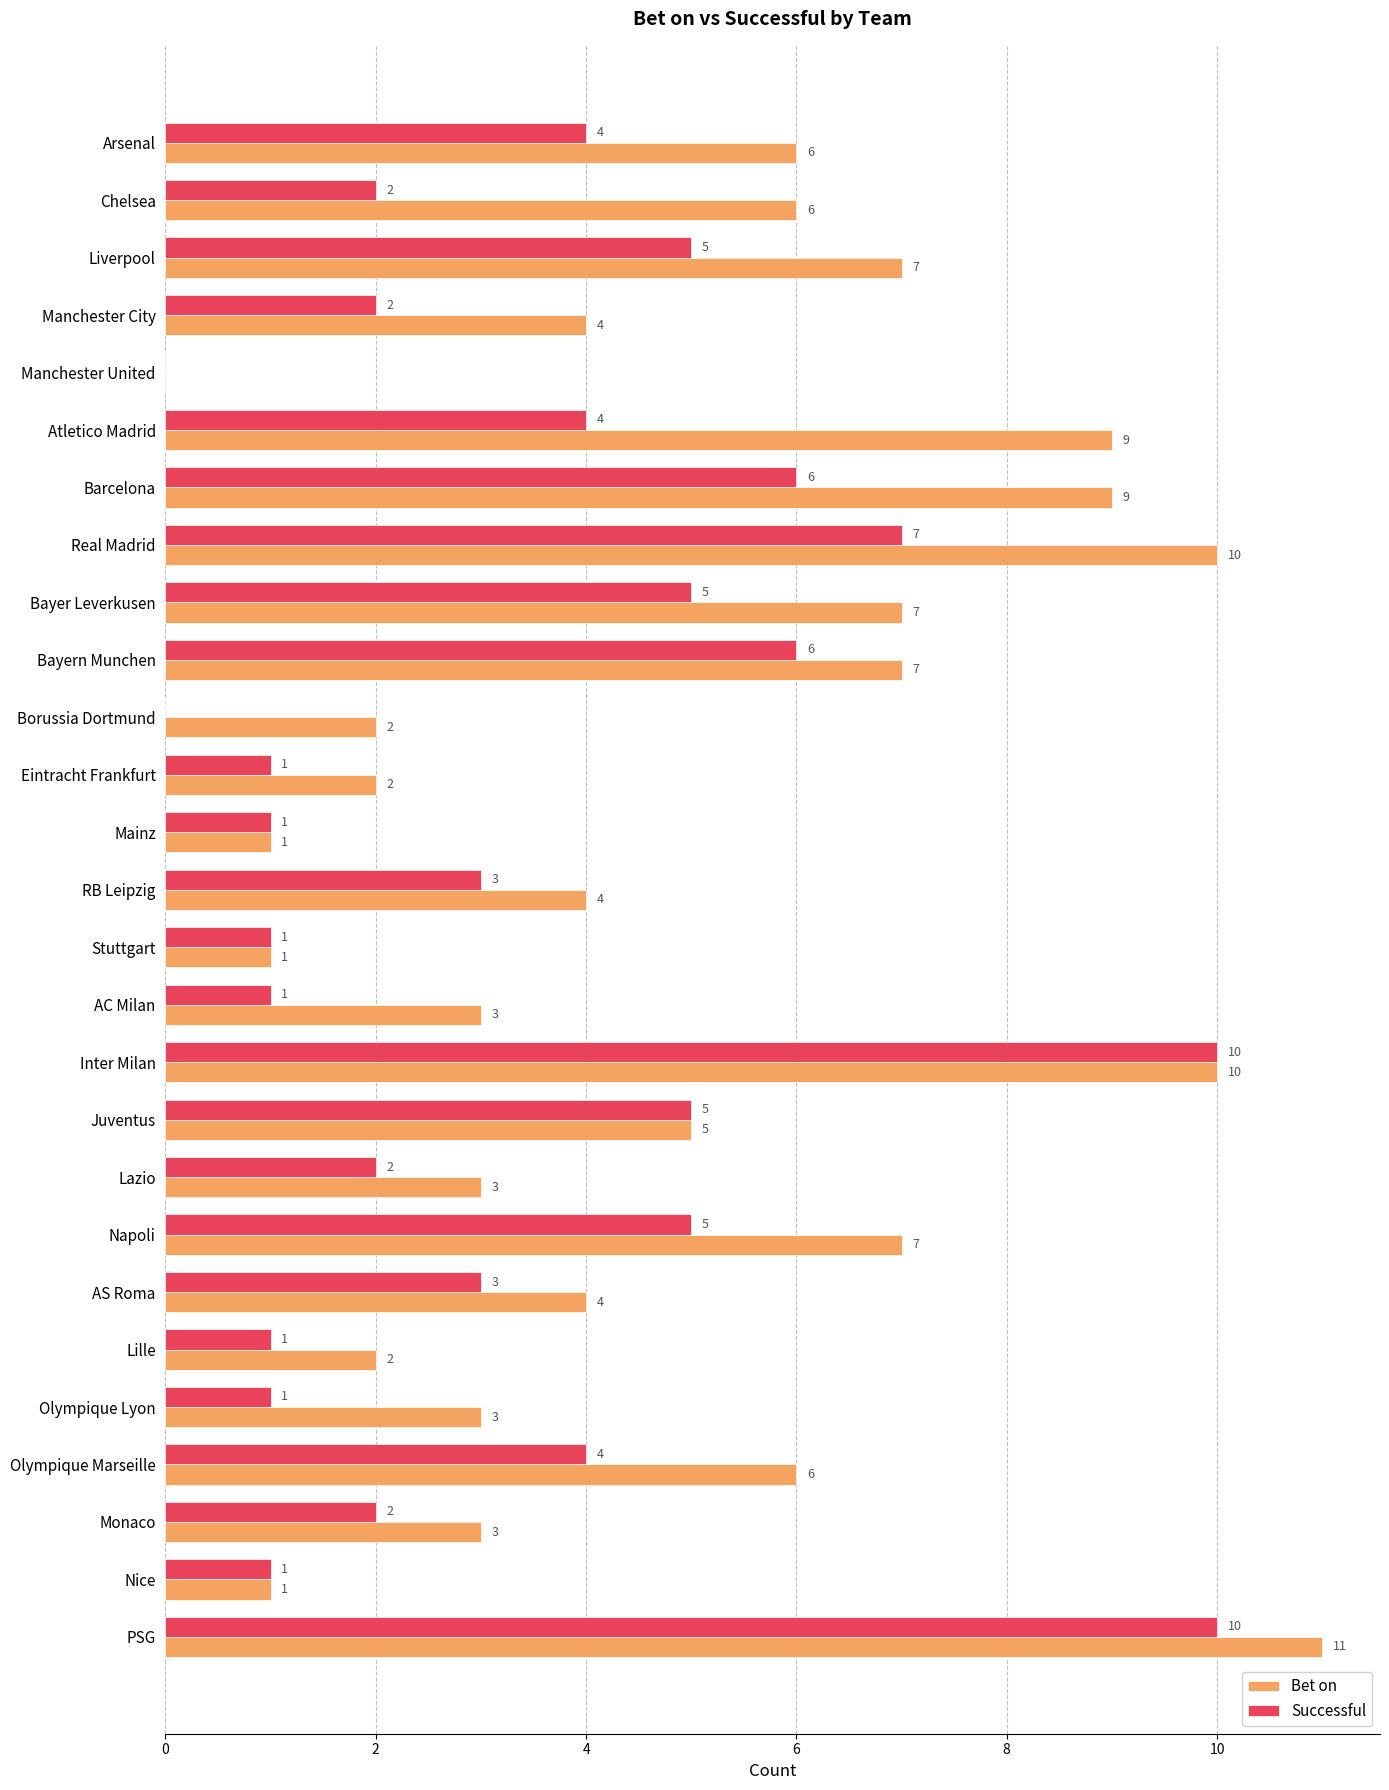

The value of Successful at Barcelona is 10. True or false?

False